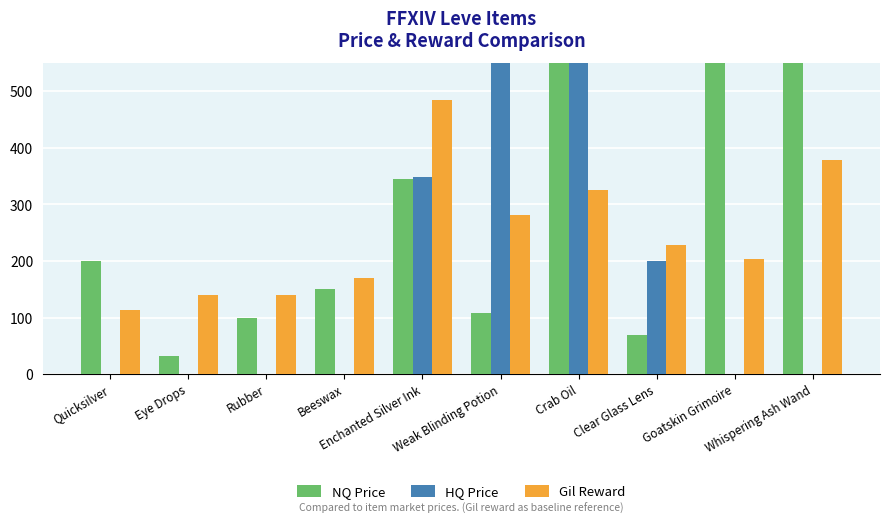

Rank the series at Clear Glass Lens from highest to lowest value.

Gil Reward, HQ Price, NQ Price